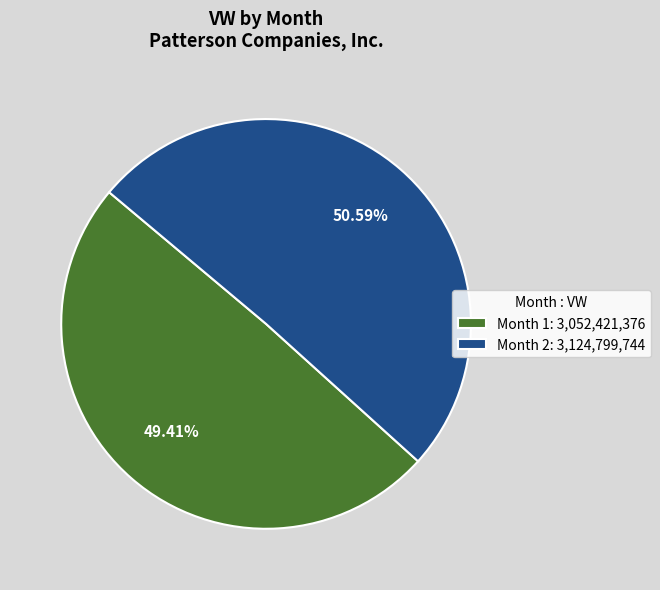

Approximately how many times larger is the value at Month 1: 3,052,421,376 compared to Month 2: 3,124,799,744?

1.0